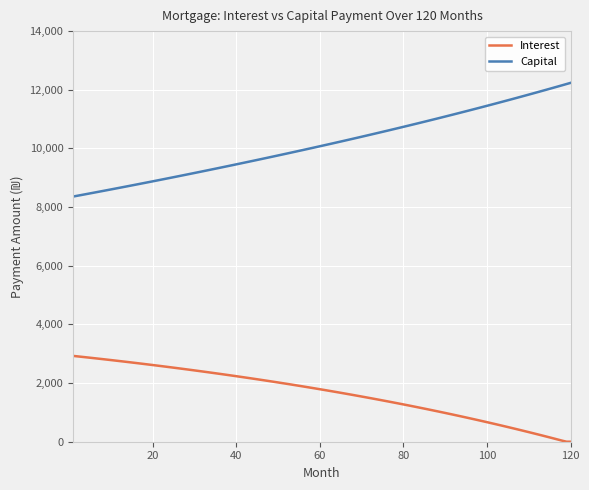

What is the difference between the maximum and minimum values in the Capital series?

3877.2